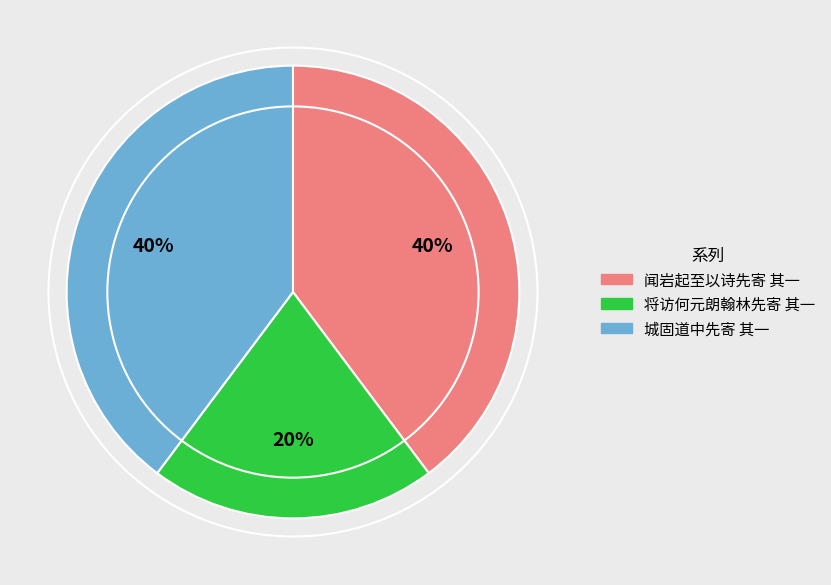

Between 将访何元朗翰林先寄 其一 and 城固道中先寄 其一, which is larger?

城固道中先寄 其一